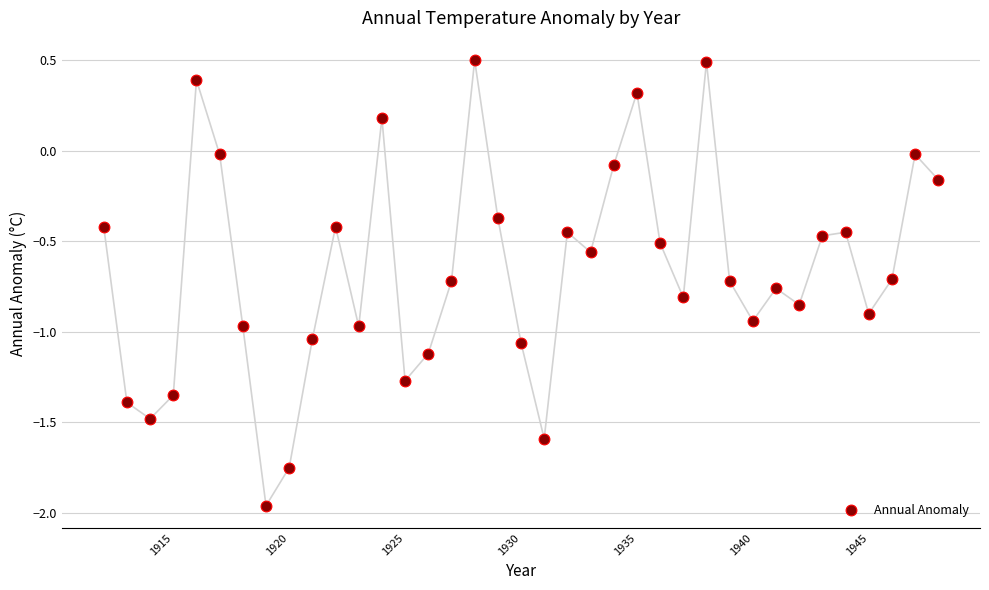

What is the range of Y values (max minus min)?

2.5